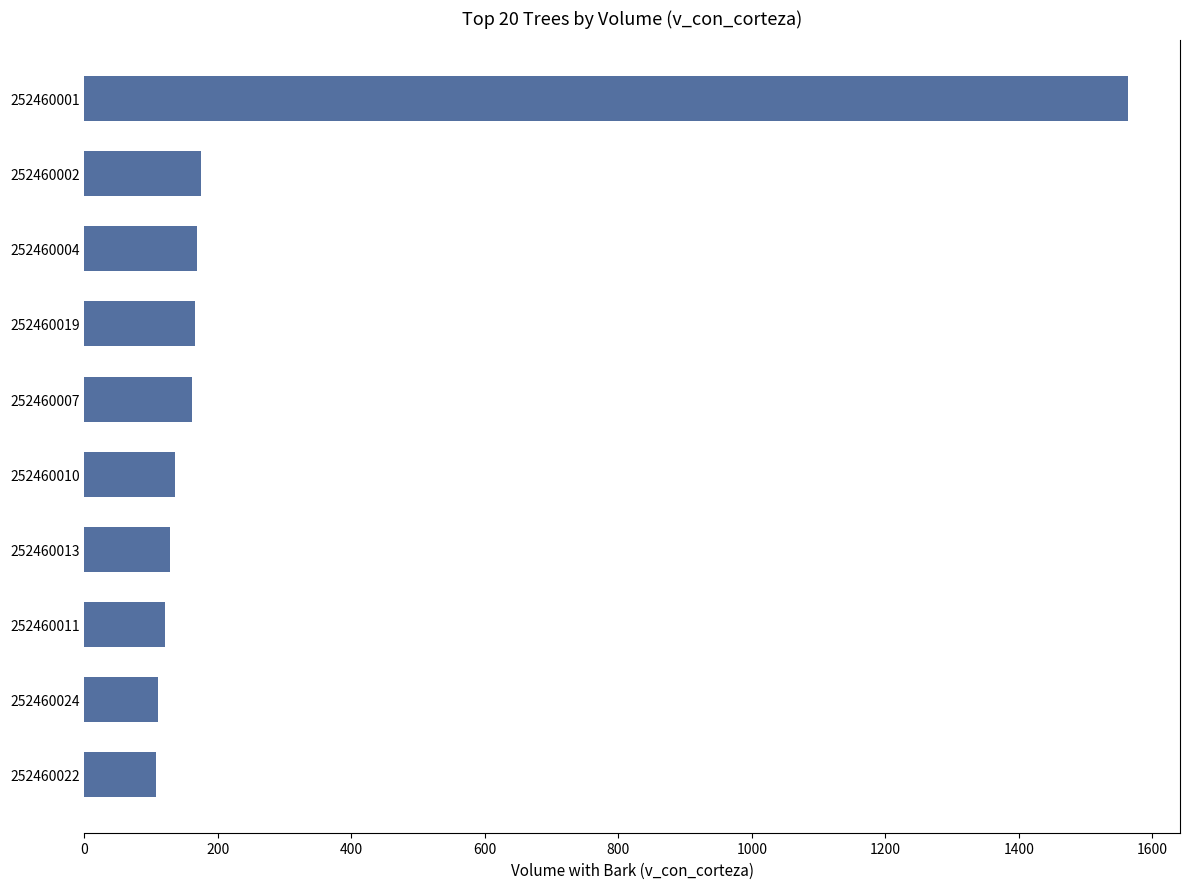

Read the value at 252460022.

106.8